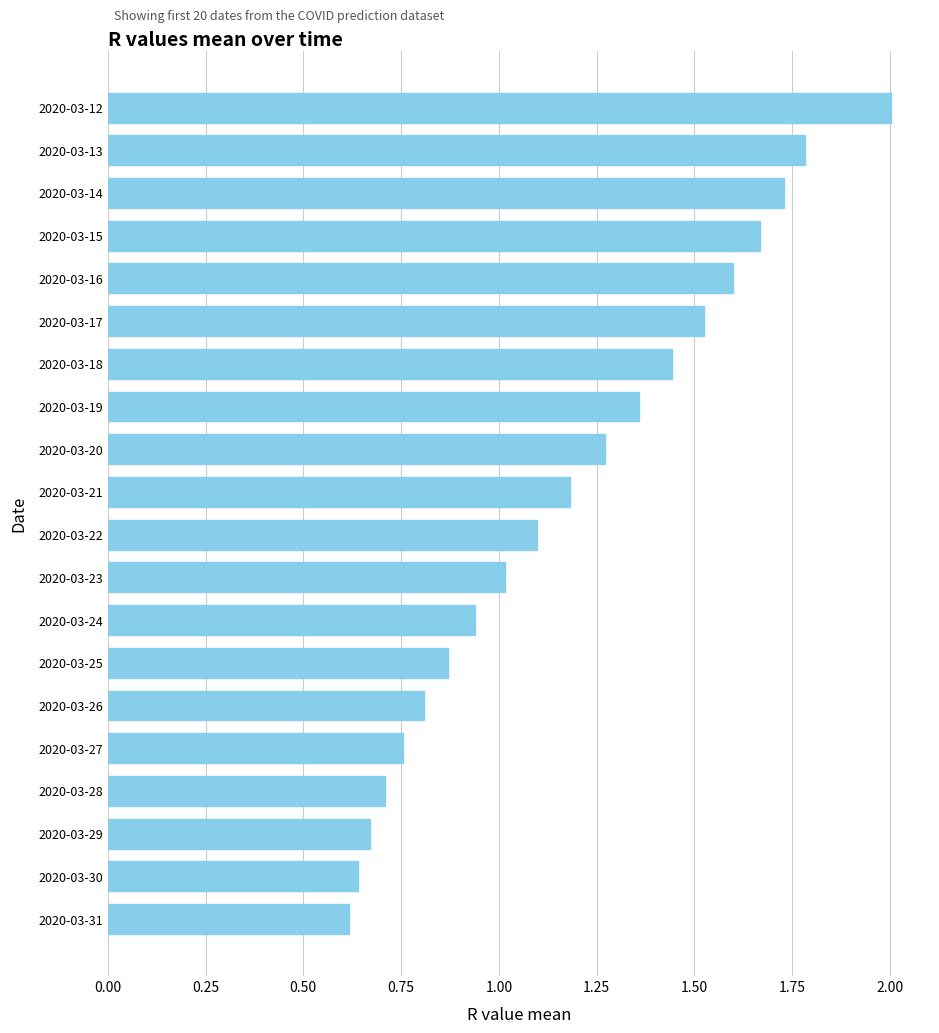

What is the greatest value displayed?

2.0